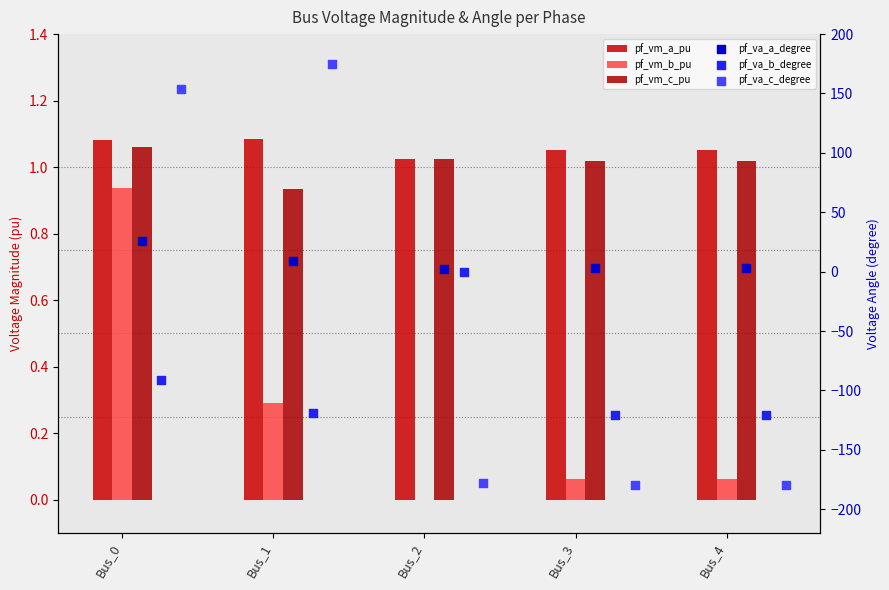

At which category is the sum across all series the highest?

Bus_0